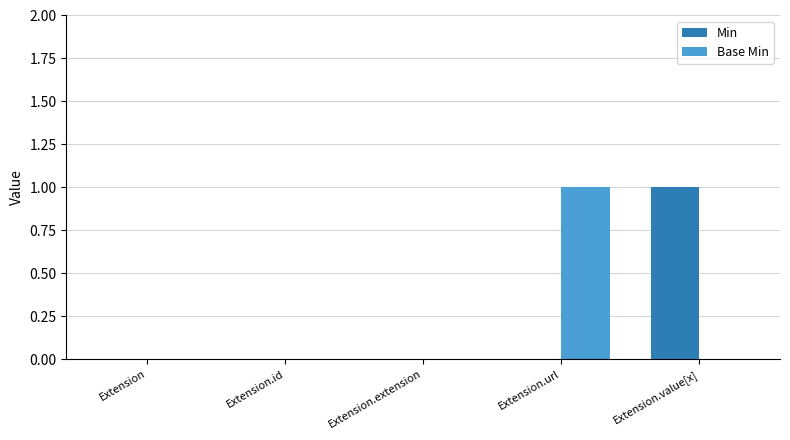

At which label does Min reach its peak?

Extension.value[x]